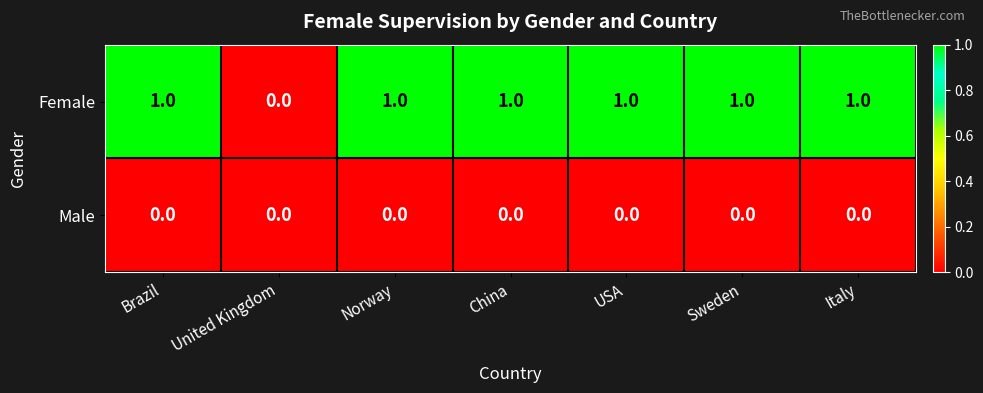

At which label is Female closest to 0?

United Kingdom